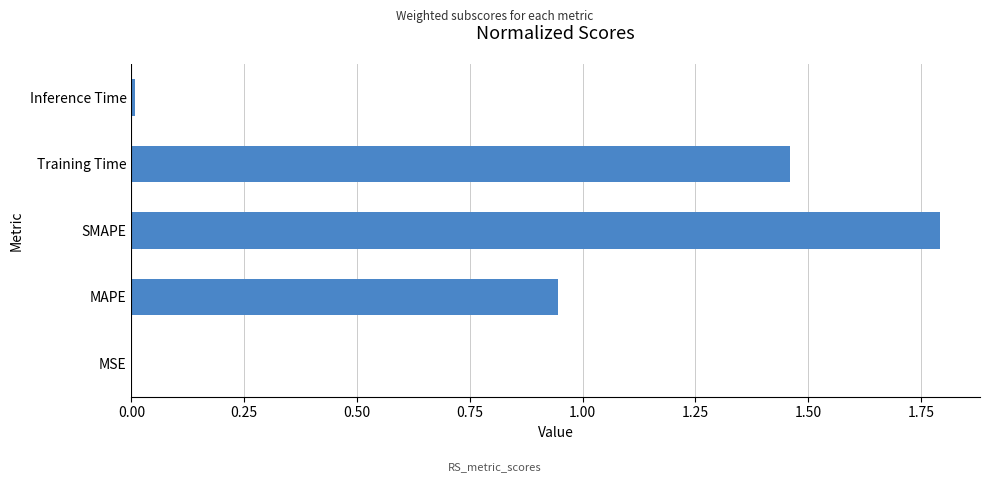

What is the change in value from MAPE to SMAPE?

+0.8